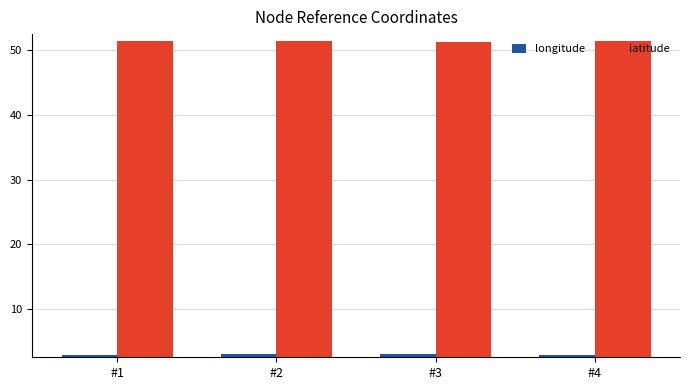

What is the approximate value of longitude at #4?

2.9